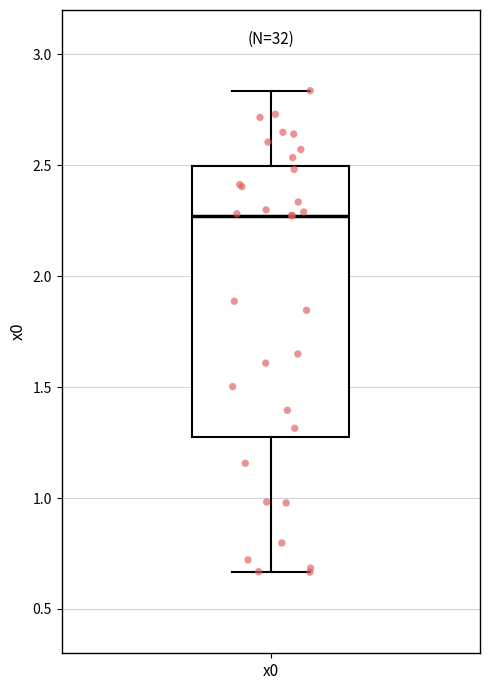

Read this box plot against the y-axis: the position of the median line, the range covered by the box, and the ends of both whiskers. The values are not printed on the chart, so give them approximately, as read against the axis.

median 2.25, box 1.30 to 2.50, whiskers 0.65 to 2.85